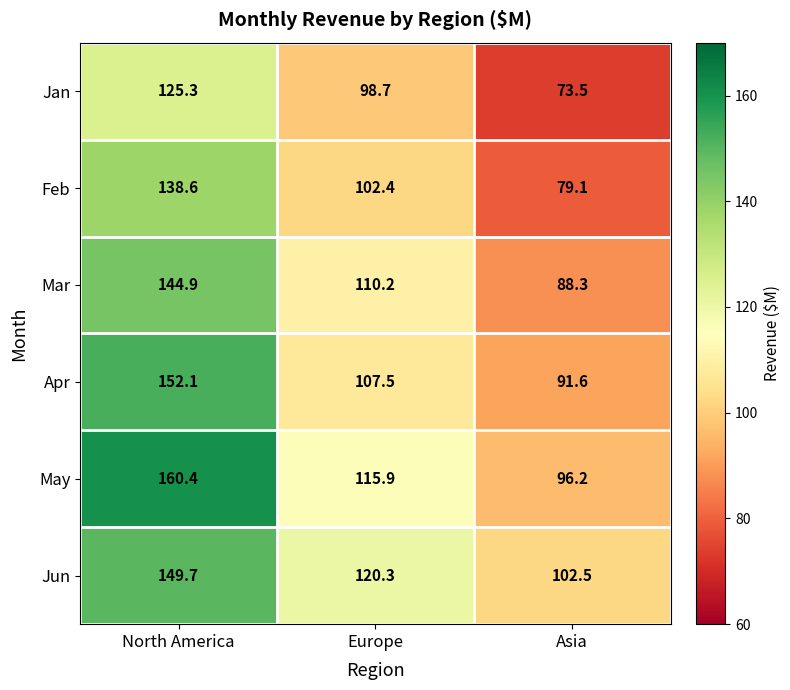

At which label does Apr first exceed 107?

North America